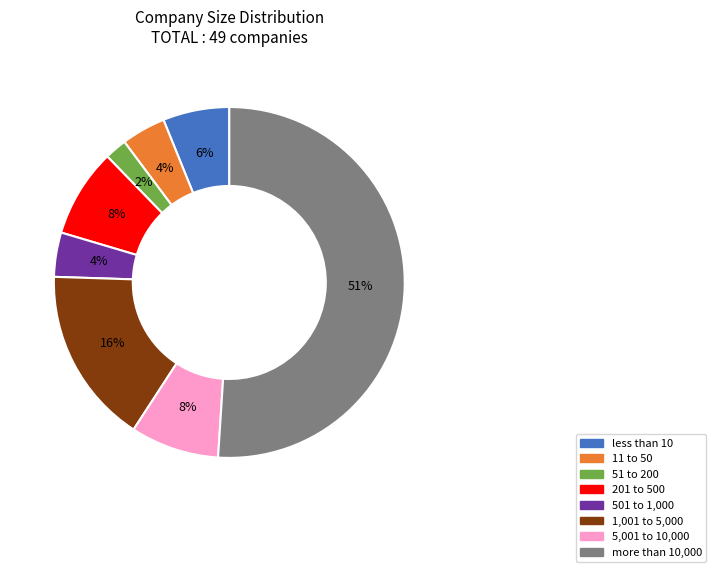

Is the sum of less than 10 and 11 to 50 greater than half?

No